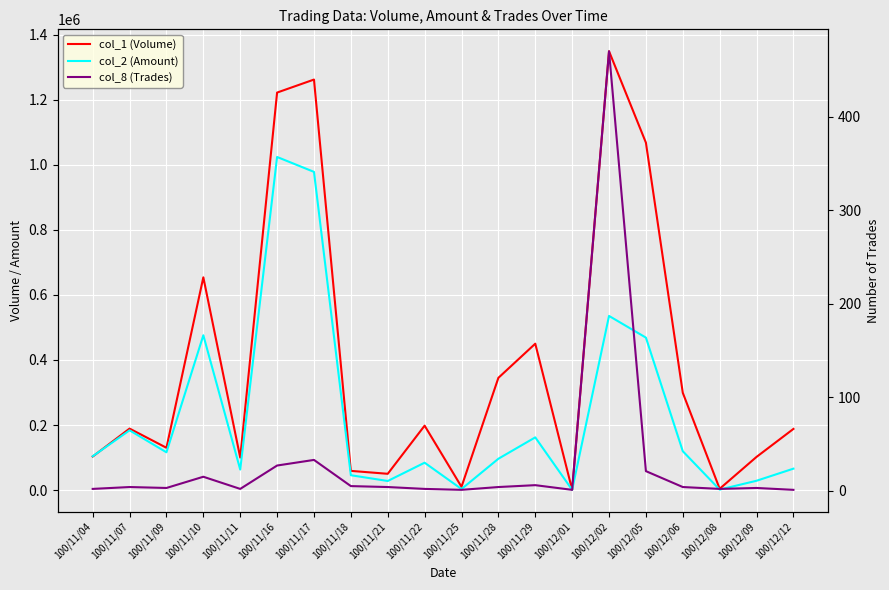

List the series in order of their peak value, highest first.

col_1 (Volume), col_2 (Amount), col_8 (Trades)